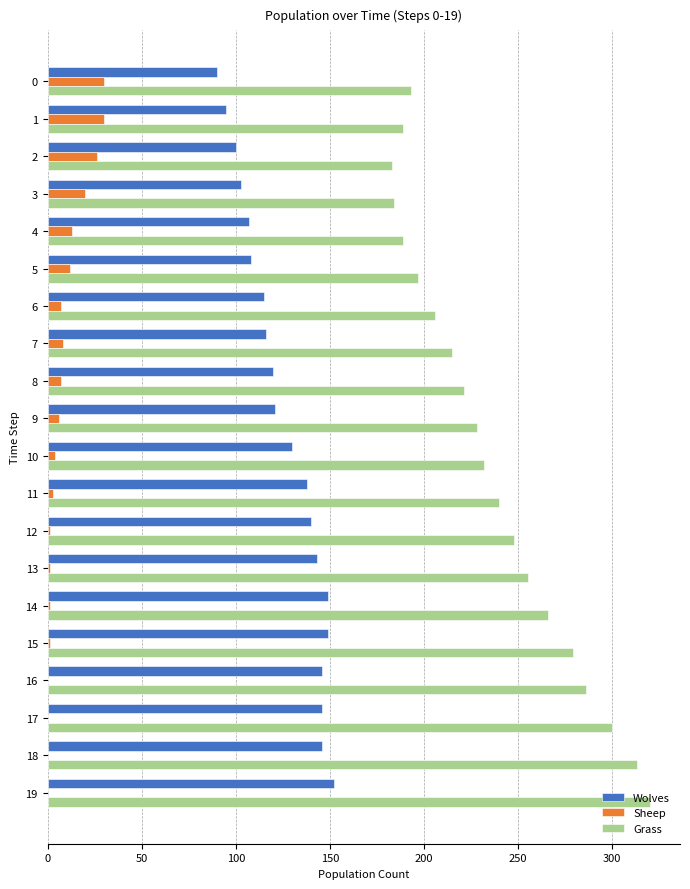

At which label does Grass reach its peak?

19